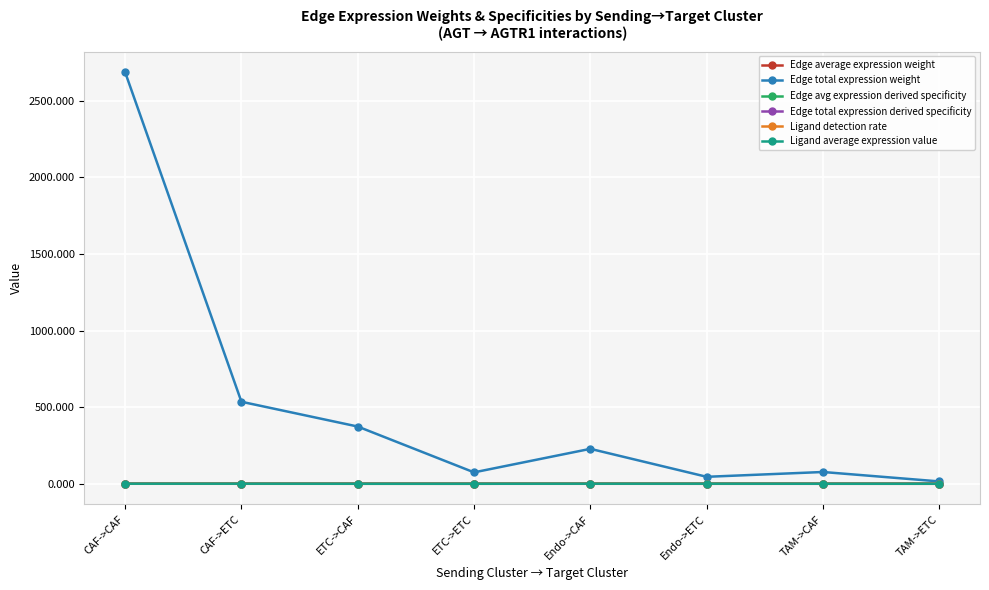

What is the maximum value shown in the chart?

2686.5